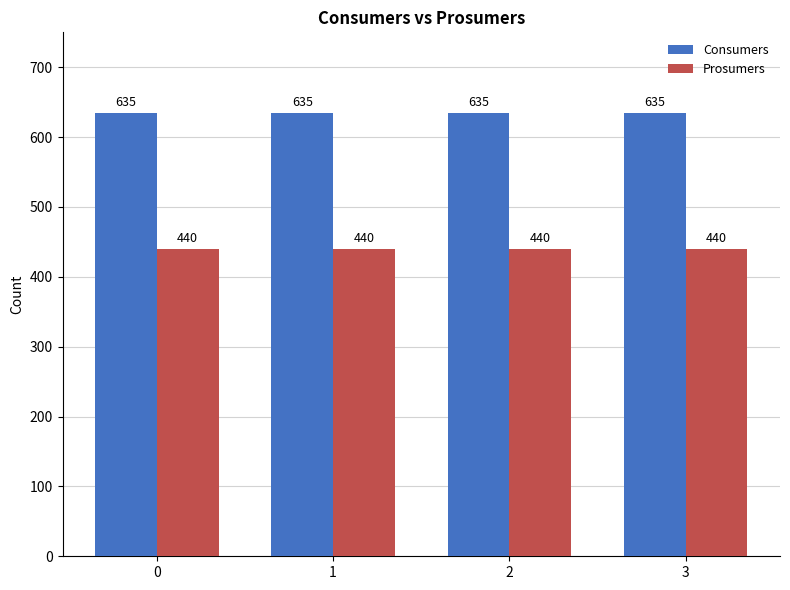

How many categories are shown in the chart?

4